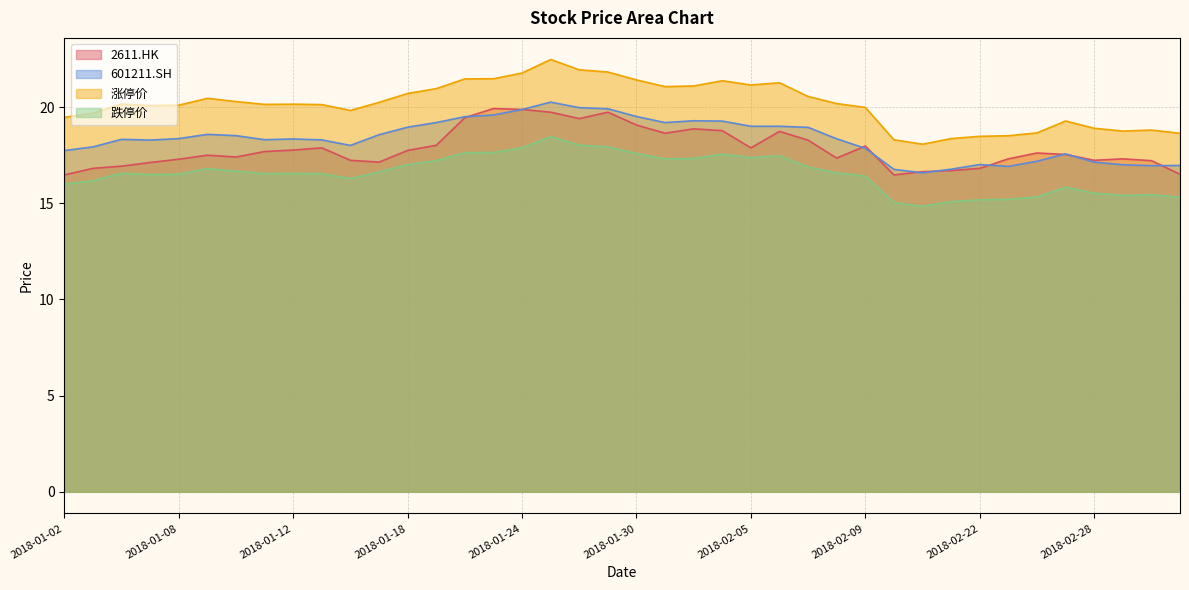

How many lines are shown in the chart?

4